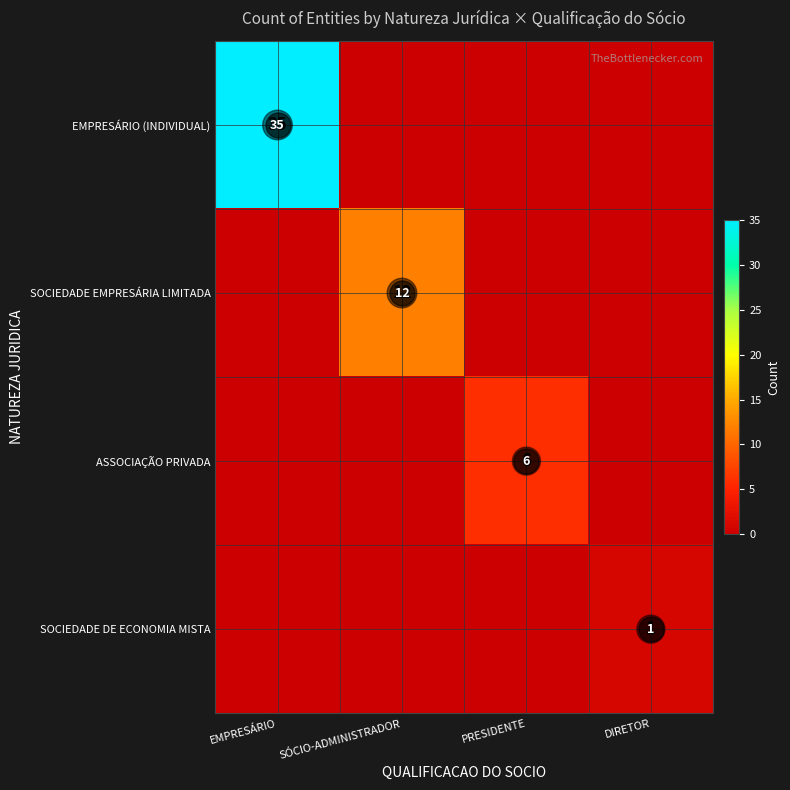

Rank the series by their maximum value, from highest to lowest.

EMPRESÁRIO (INDIVIDUAL), SOCIEDADE EMPRESÁRIA LIMITADA, ASSOCIAÇÃO PRIVADA, SOCIEDADE DE ECONOMIA MISTA